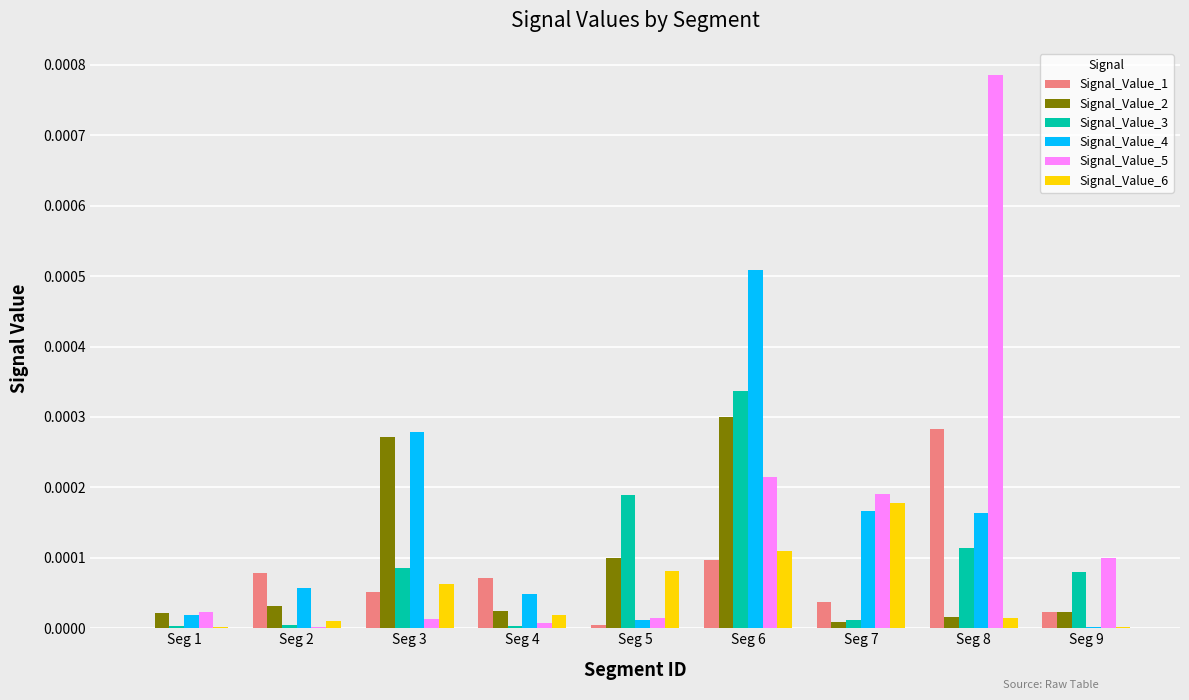

The Signal_Value_1 series shows 0.0 at Seg 3. True or false?

True